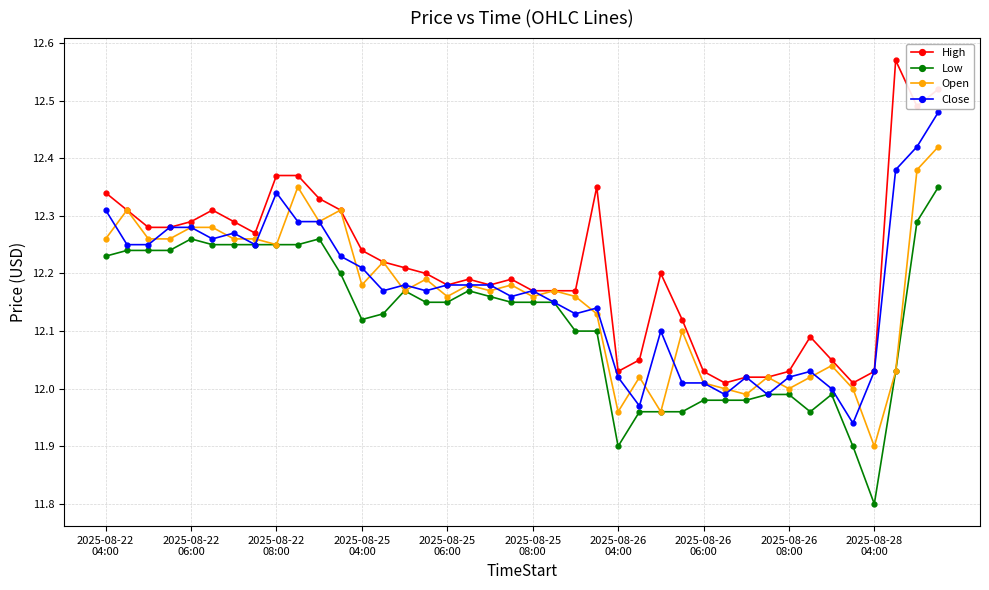

Rank the series by their maximum value, from lowest to highest.

Low, Open, Close, High